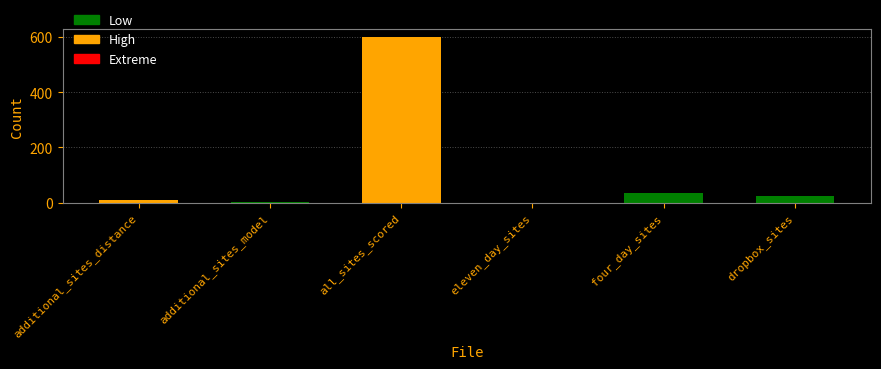

Are the bars horizontal?

No